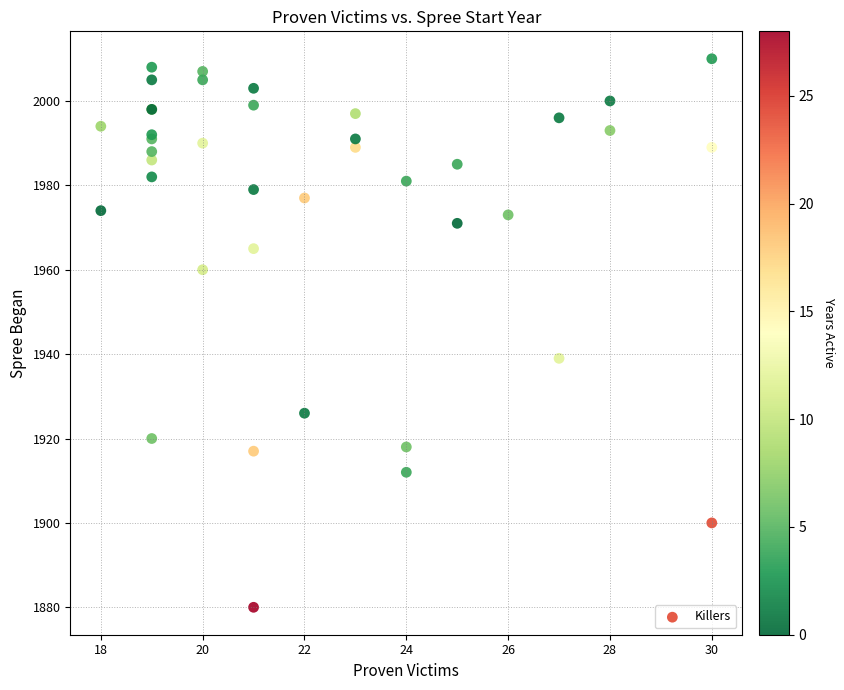

What Y value in the scatter plot is closest to 1945?

1939